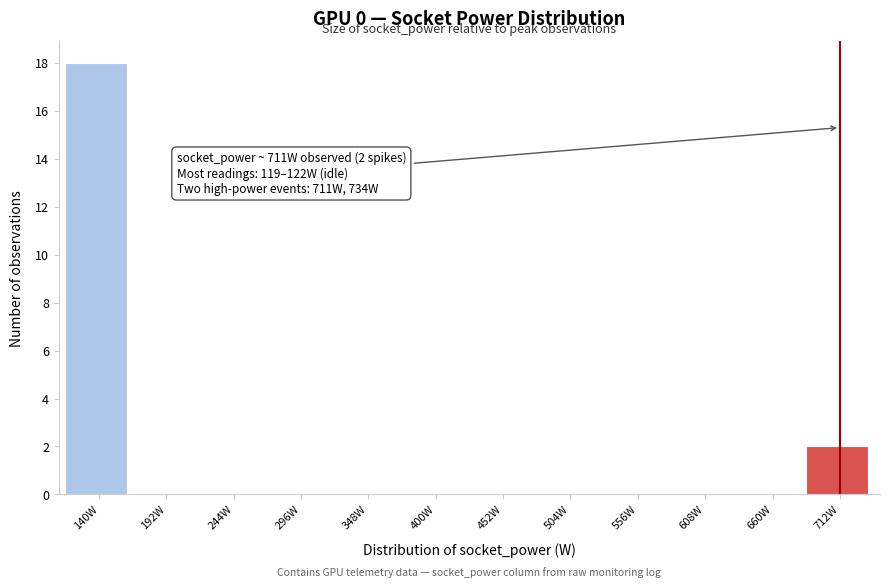

Which range on the x-axis has the tallest bar?

110 to 170